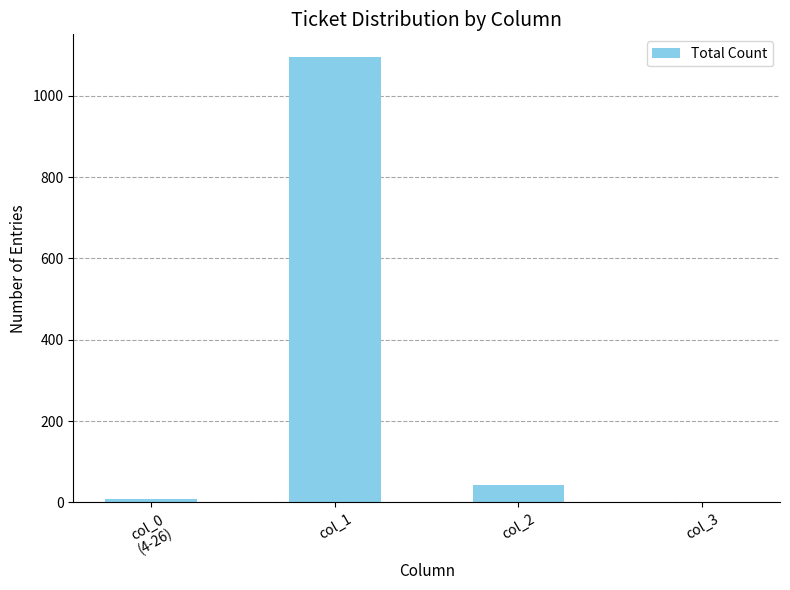

Count the number of categories in the chart.

4